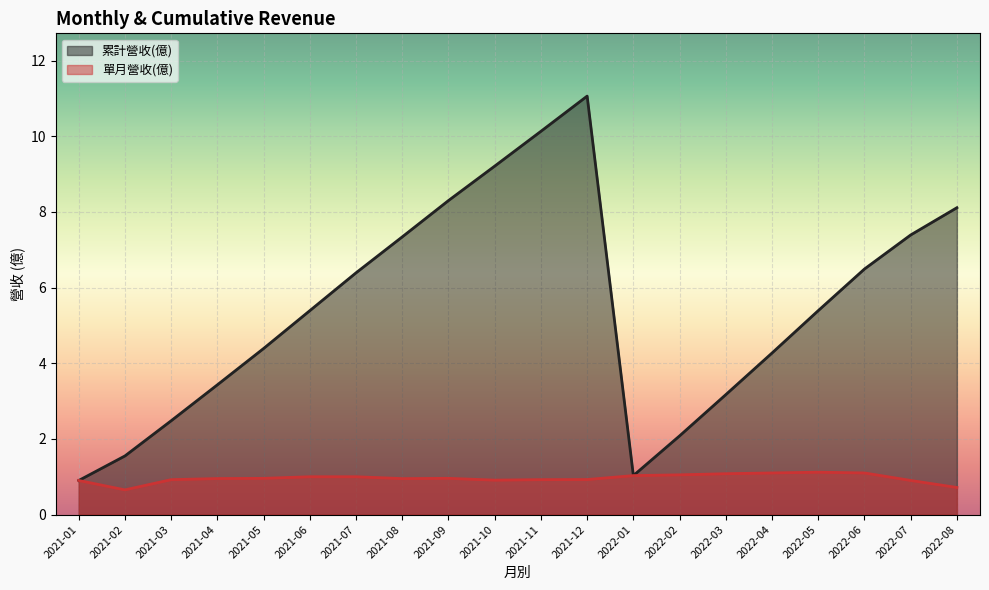

What are all the series names shown in the legend?

累計營收(億), 單月營收(億)